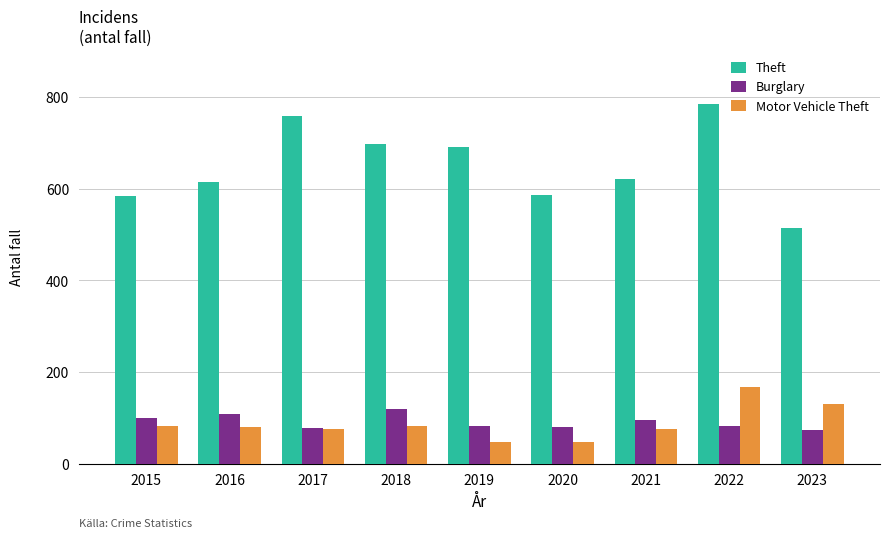

At which label does Theft first exceed 622?

2017